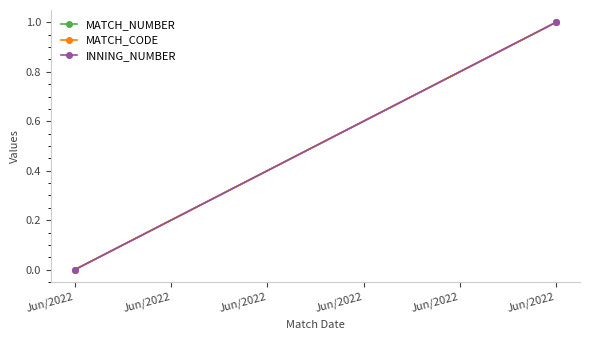

Reading left to right, transcribe all the data shown in this chart.

MATCH_NUMBER: 0.0	1.0
MATCH_CODE: 0.0	1.0
INNING_NUMBER: 0.0	1.0